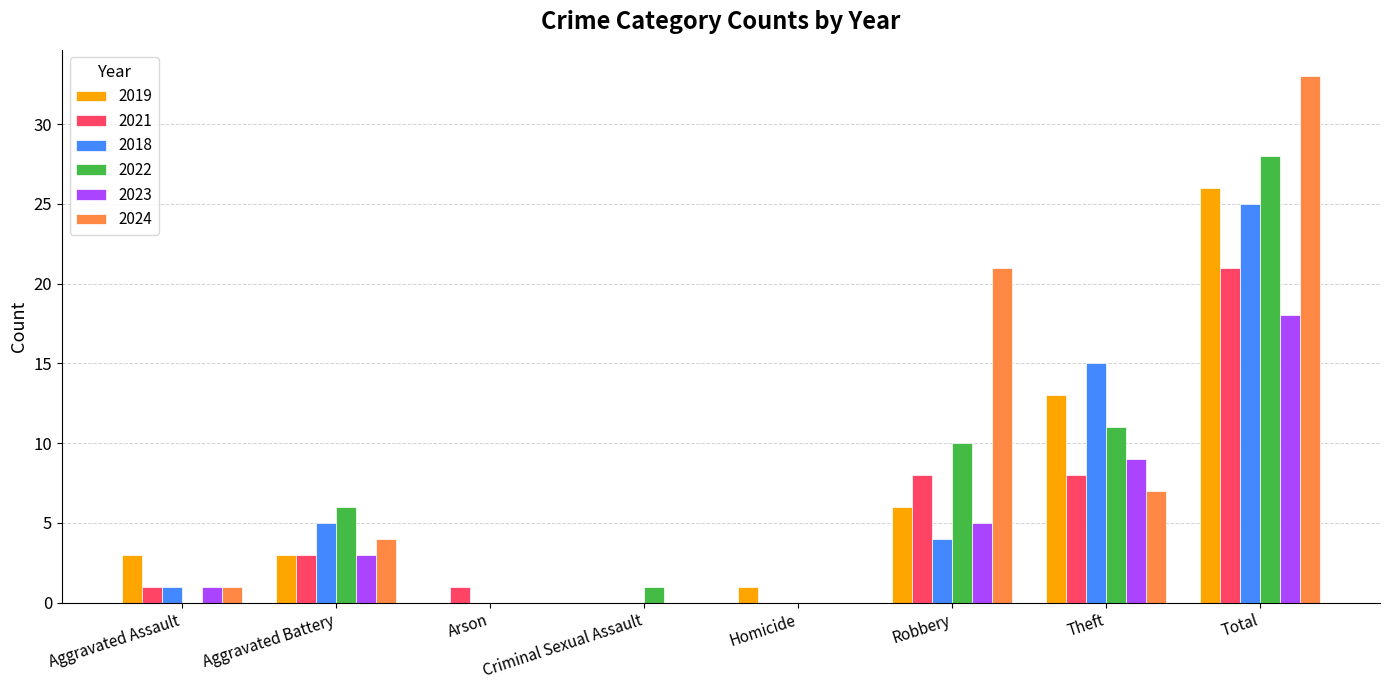

Reading left to right, what are all the values shown in this chart?

2019: 3	3	0	0	1	6	13	26
2021: 1	3	1	0	0	8	8	21
2018: 1	5	0	0	0	4	15	25
2022: 0	6	0	1	0	10	11	28
2023: 1	3	0	0	0	5	9	18
2024: 1	4	0	0	0	21	7	33